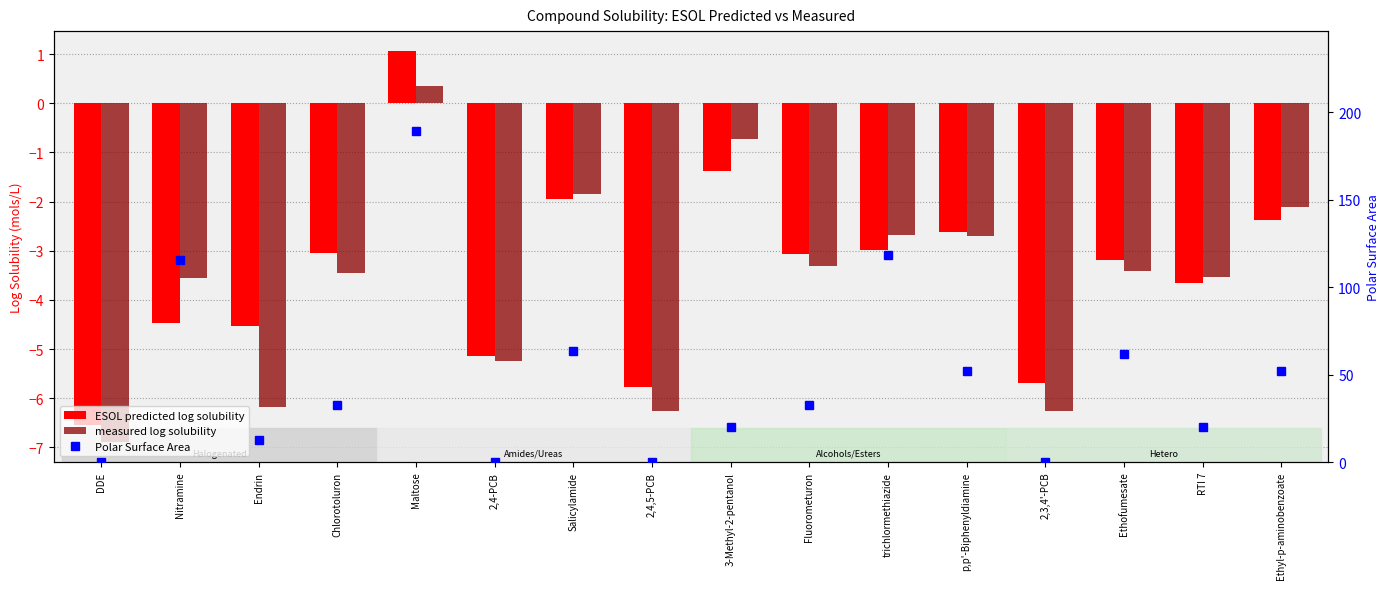

How many values in Polar Surface Area are above zero?

12